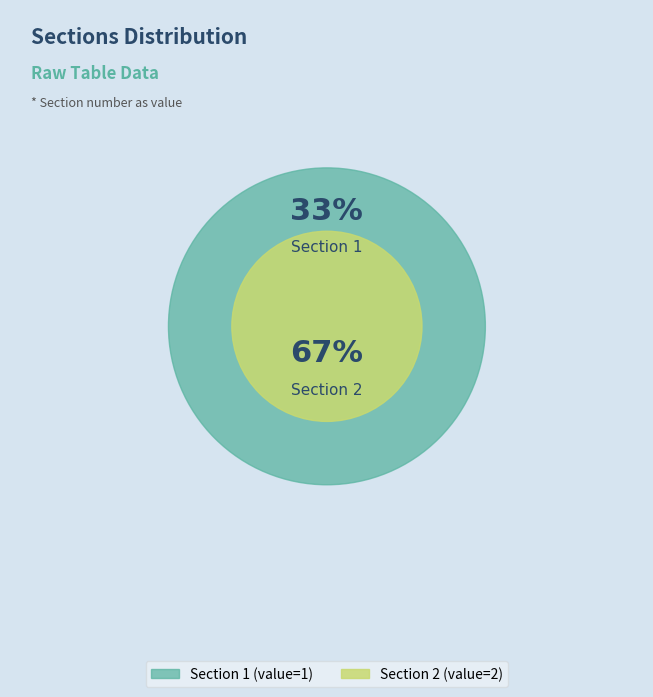

Does any single category account for the majority?

Yes